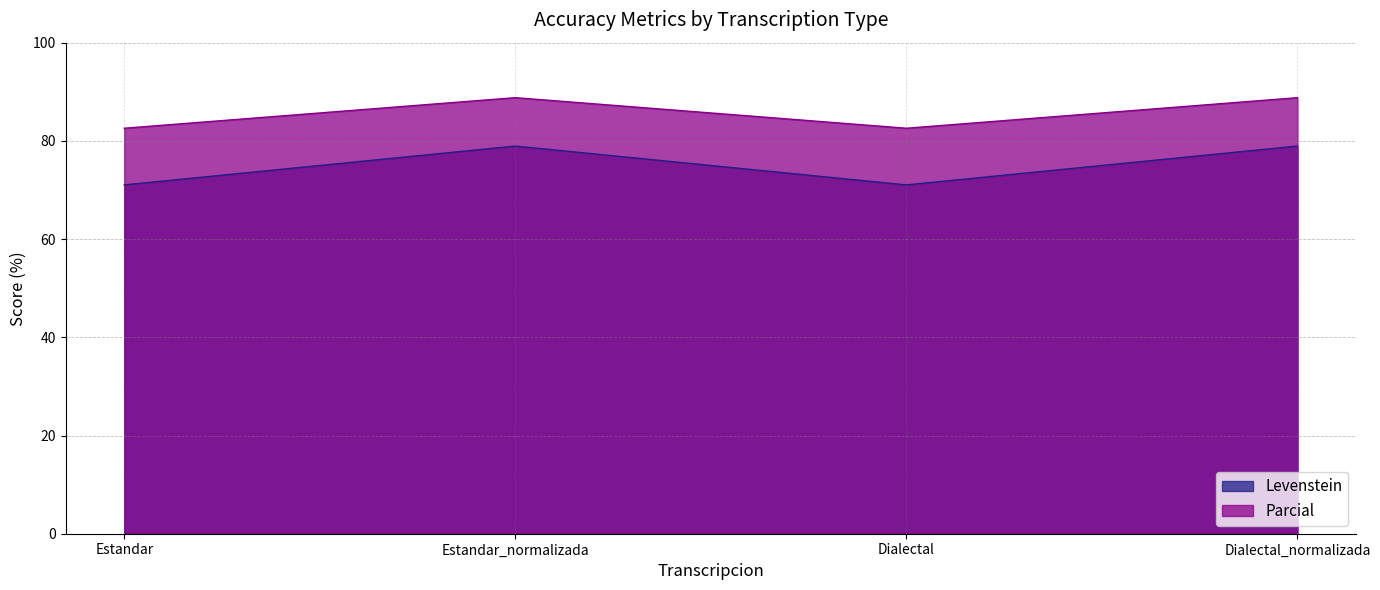

Which series has the largest total across all categories?

Parcial